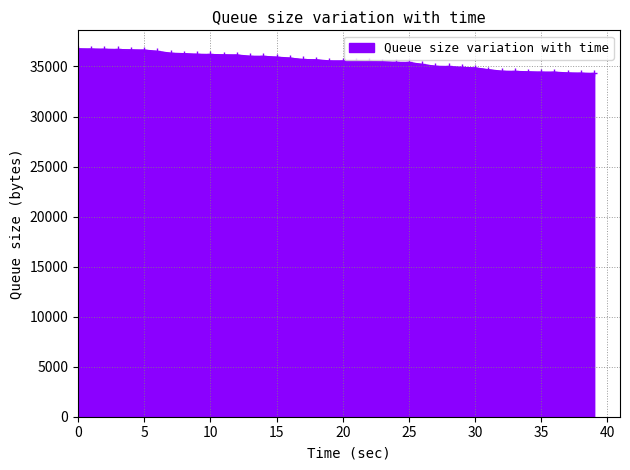

What is the value of the 20th point from the left?

35565